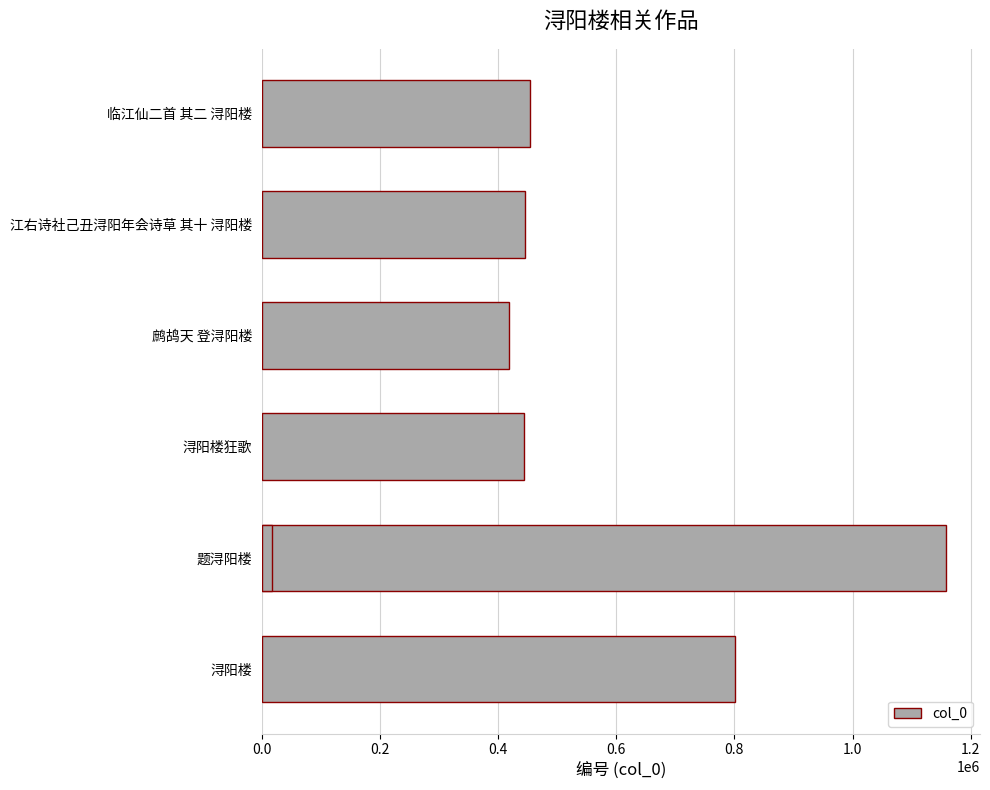

What is the greatest value displayed?

1157841